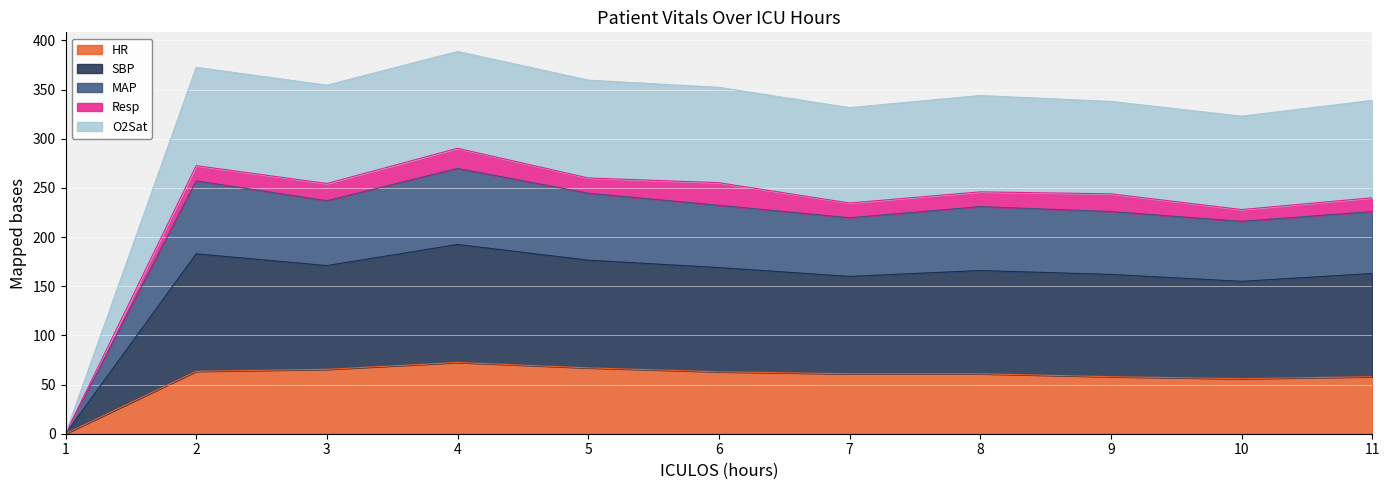

The HR series shows 61.0 at 7. True or false?

True